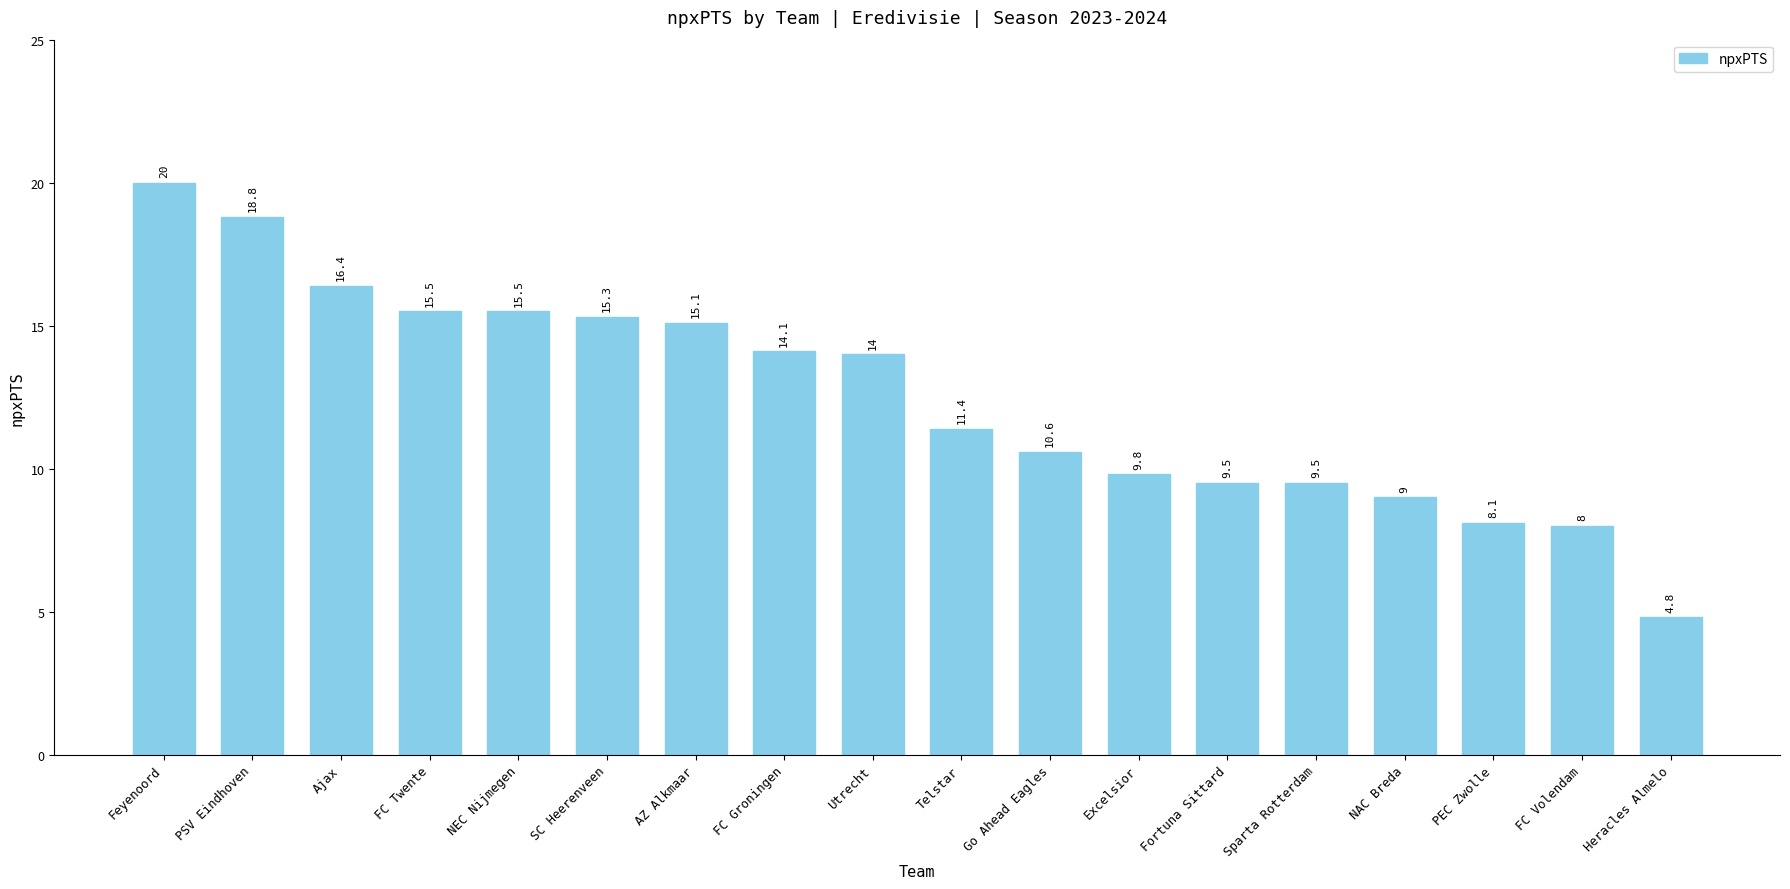

True or false: the data shows 31.4 at Feyenoord.

False